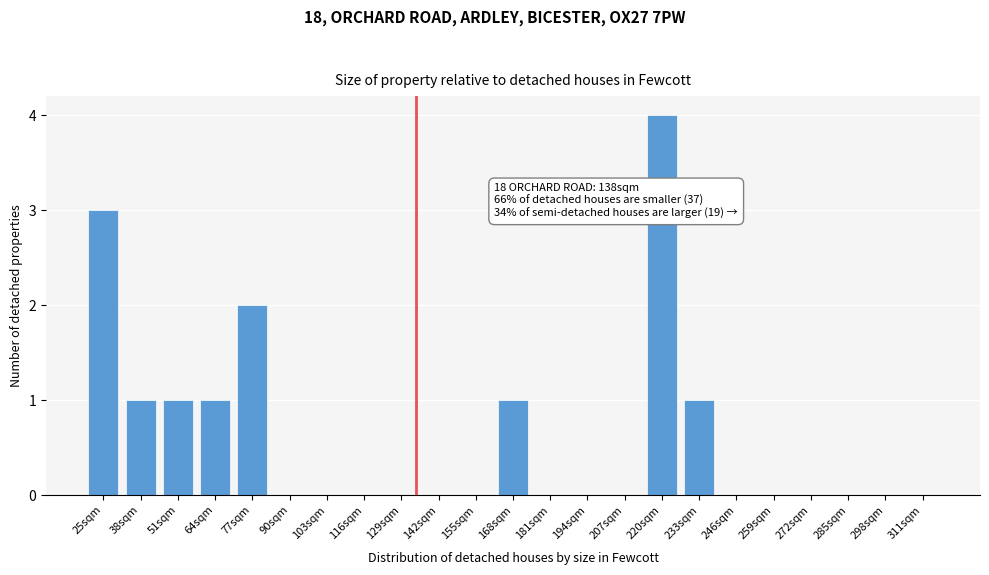

Reading right to left, transcribe all the data shown in this chart.

311sqm=0	298sqm=0	285sqm=0	272sqm=0	259sqm=0	246sqm=0	233sqm=1	220sqm=4	207sqm=0	194sqm=0	181sqm=0	168sqm=1	155sqm=0	142sqm=0	129sqm=0	116sqm=0	103sqm=0	90sqm=0	77sqm=2	64sqm=1	51sqm=1	38sqm=1	25sqm=3